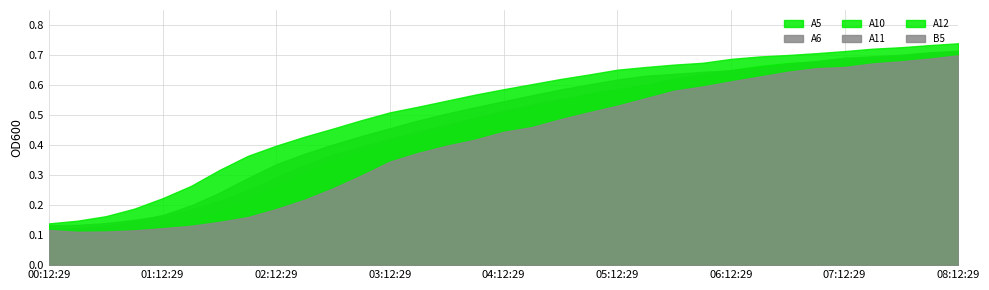

Where is A10 nearest to the value 0?

00:12:29